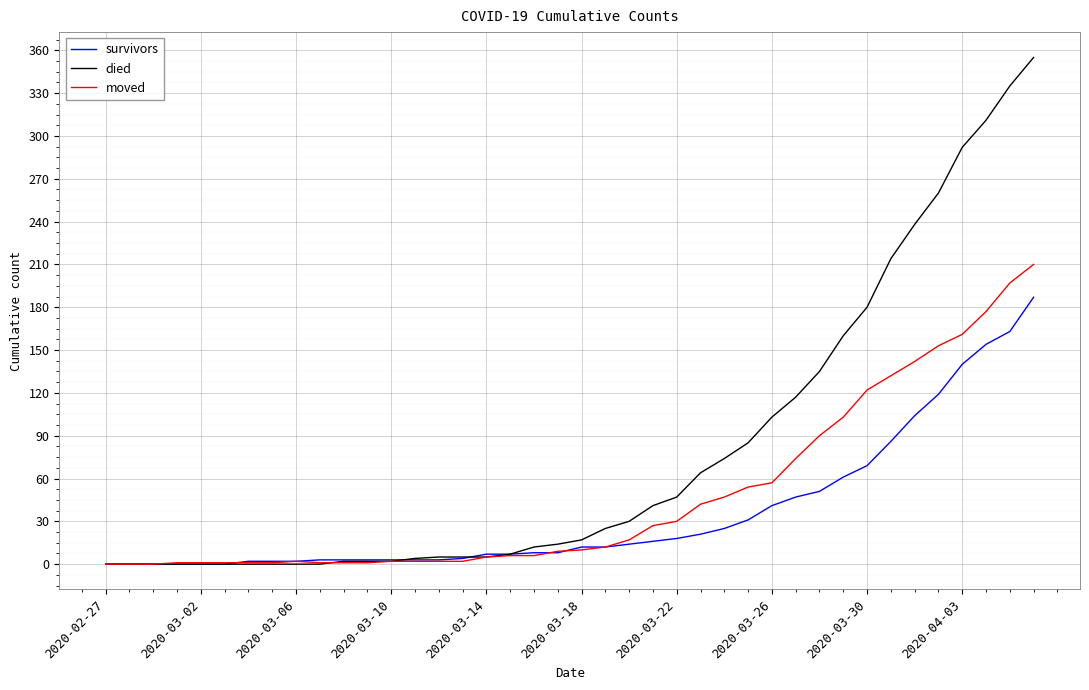

Rank the series by their average value, from highest to lowest.

died, moved, survivors